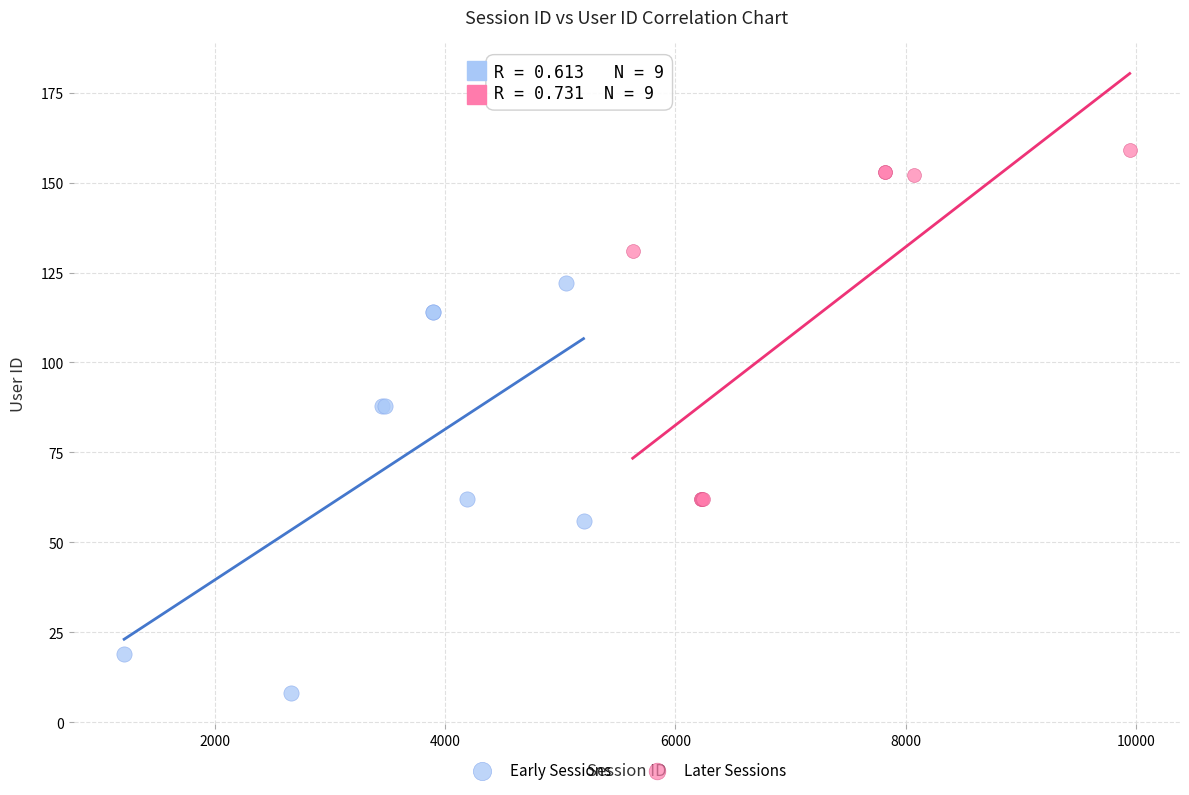

Which series reaches the maximum Y coordinate?

Later Sessions